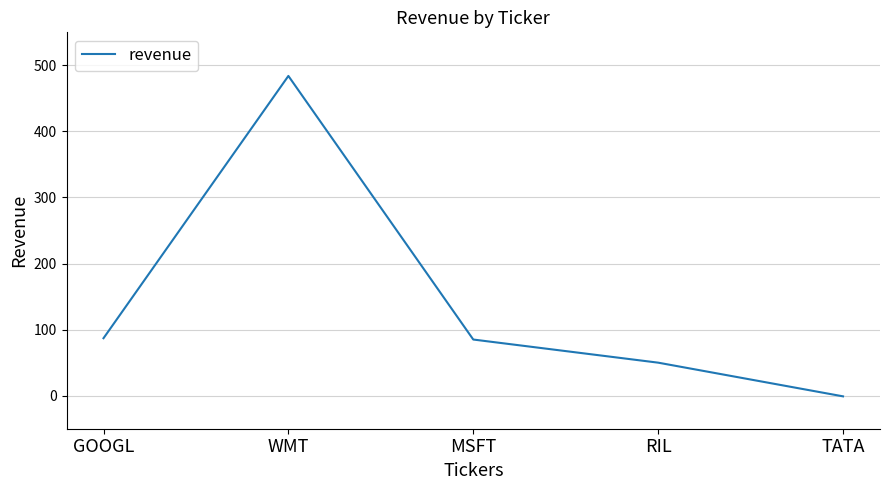

True or false: the data shows 238 at WMT.

False